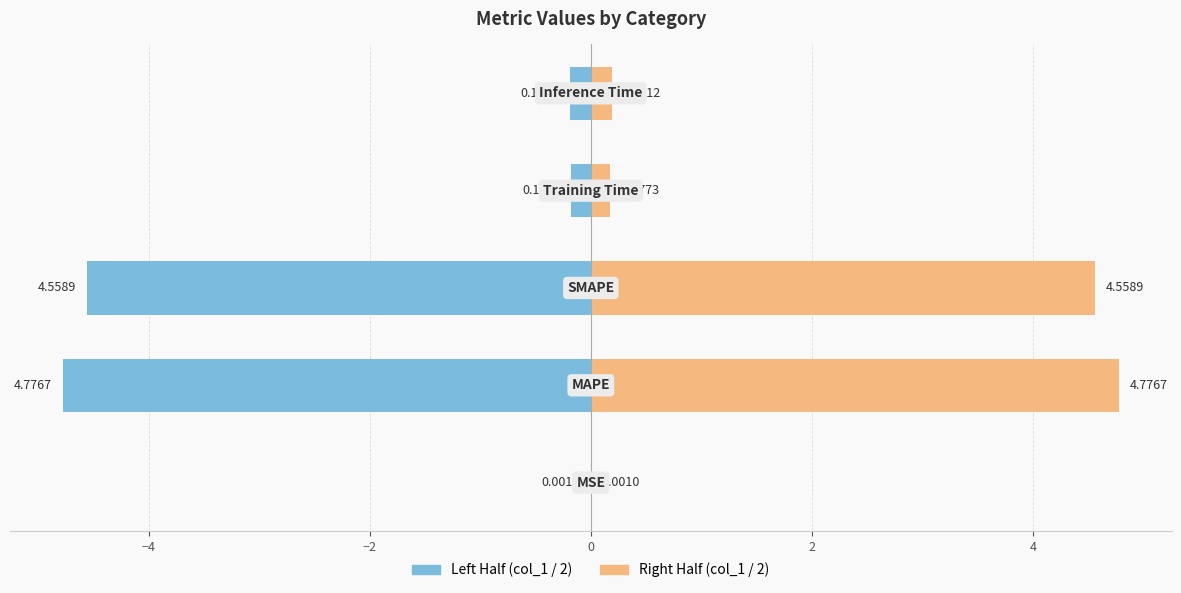

At −6, list the series in order from largest to smallest.

Right Half, Left Half